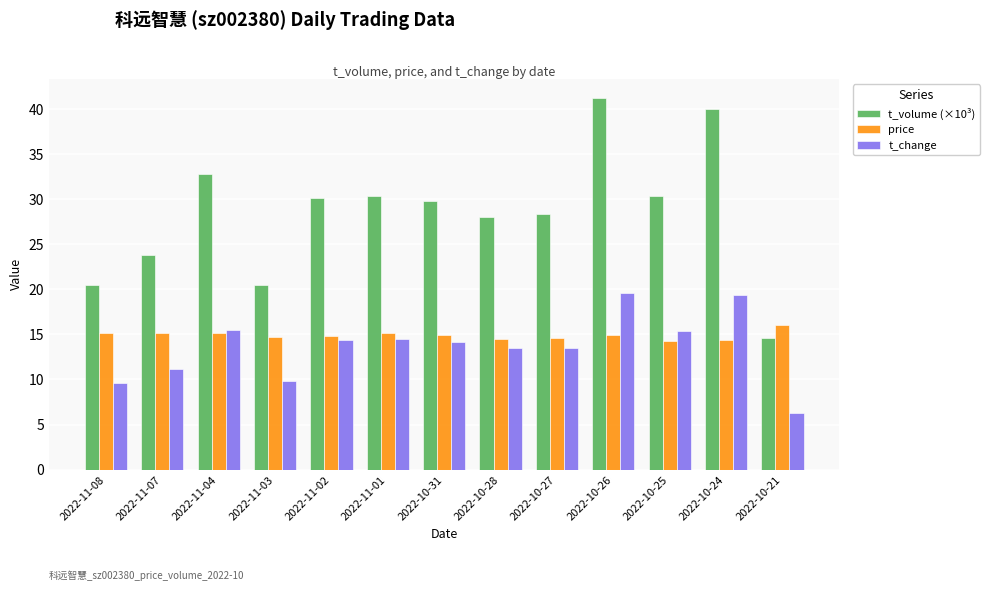

At 2022-11-08, list the series in order from largest to smallest.

t_volume (×10³), price, t_change